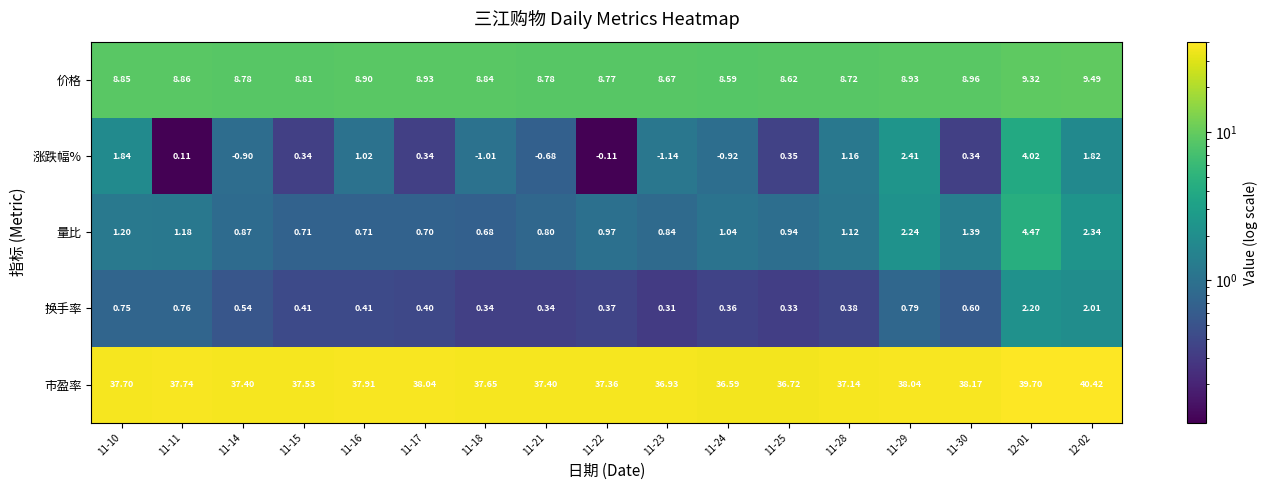

Rank the series at 11-28 from lowest to highest value.

换手率, 量比, 涨跌幅%, 价格, 市盈率